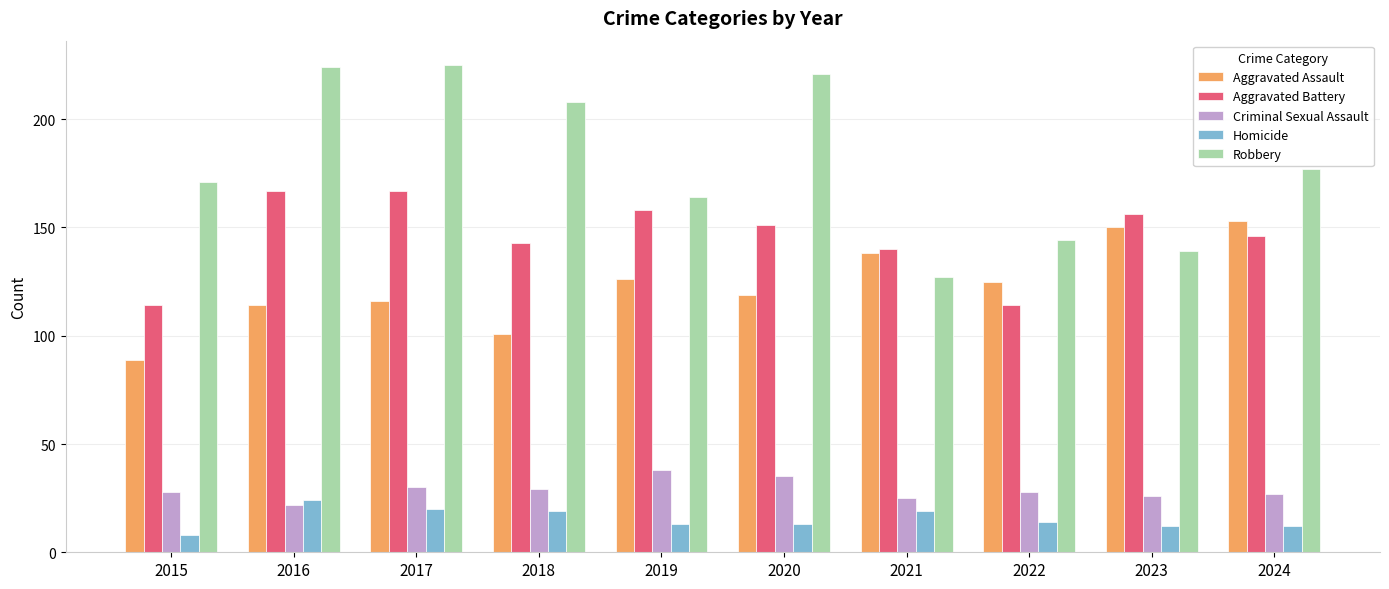

What are all the series names shown in the legend?

Aggravated Assault, Aggravated Battery, Criminal Sexual Assault, Homicide, Robbery